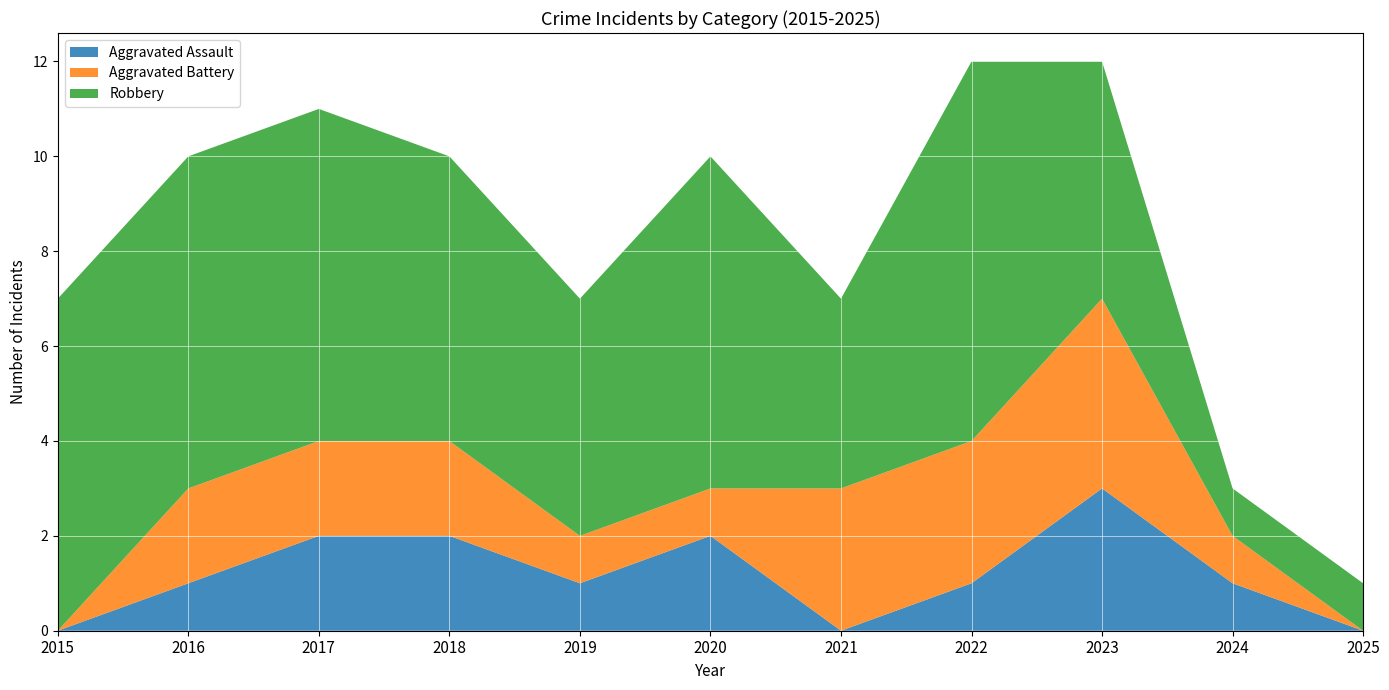

Reading left to right, extract all data points from this chart.

Aggravated Assault: 2015=0	2016=1	2017=2	2018=2	2019=1	2020=2	2021=0	2022=1	2023=3	2024=1	2025=0
Aggravated Battery: 2015=0	2016=2	2017=2	2018=2	2019=1	2020=1	2021=3	2022=3	2023=4	2024=1	2025=0
Robbery: 2015=7	2016=7	2017=7	2018=6	2019=5	2020=7	2021=4	2022=8	2023=5	2024=1	2025=1